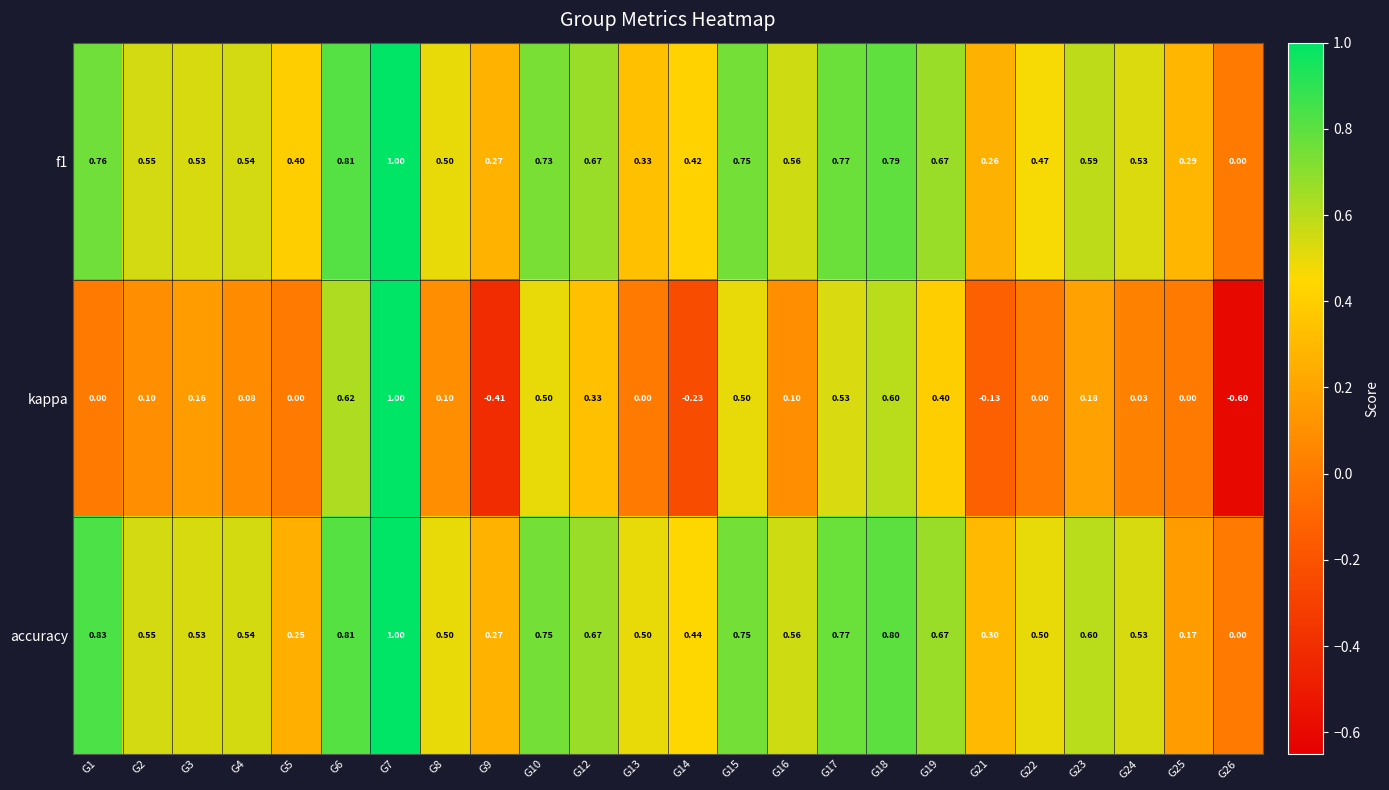

Which series has the largest total across all categories?

accuracy